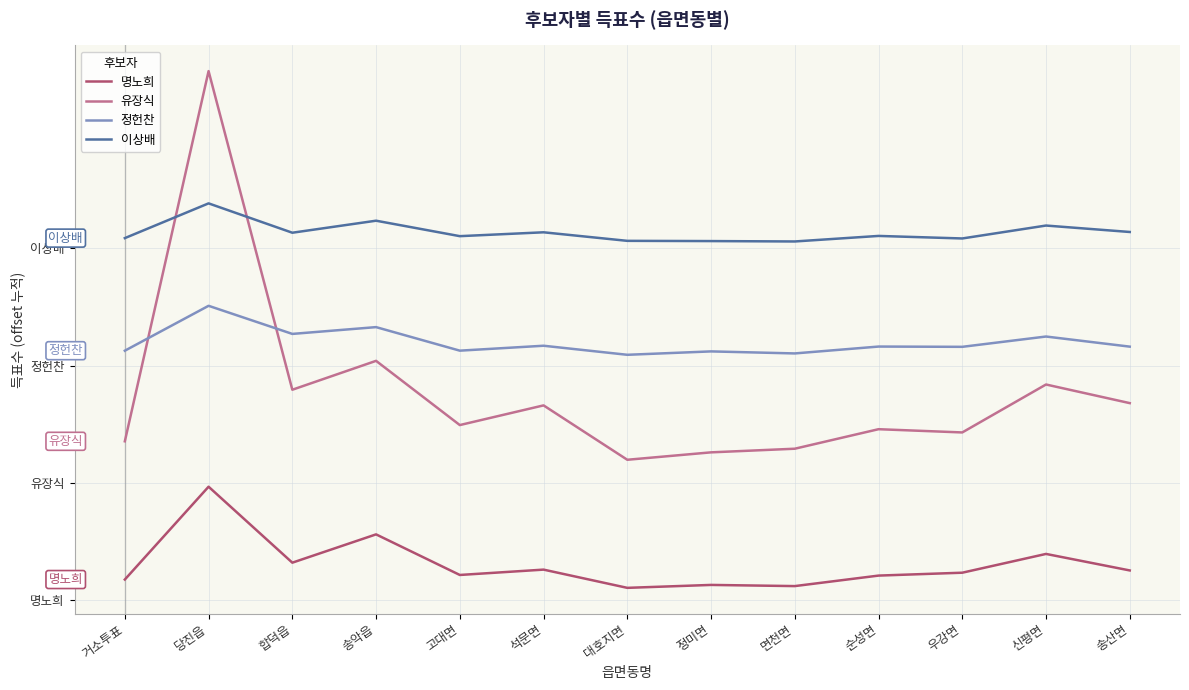

What is the minimum value shown in the chart?

306